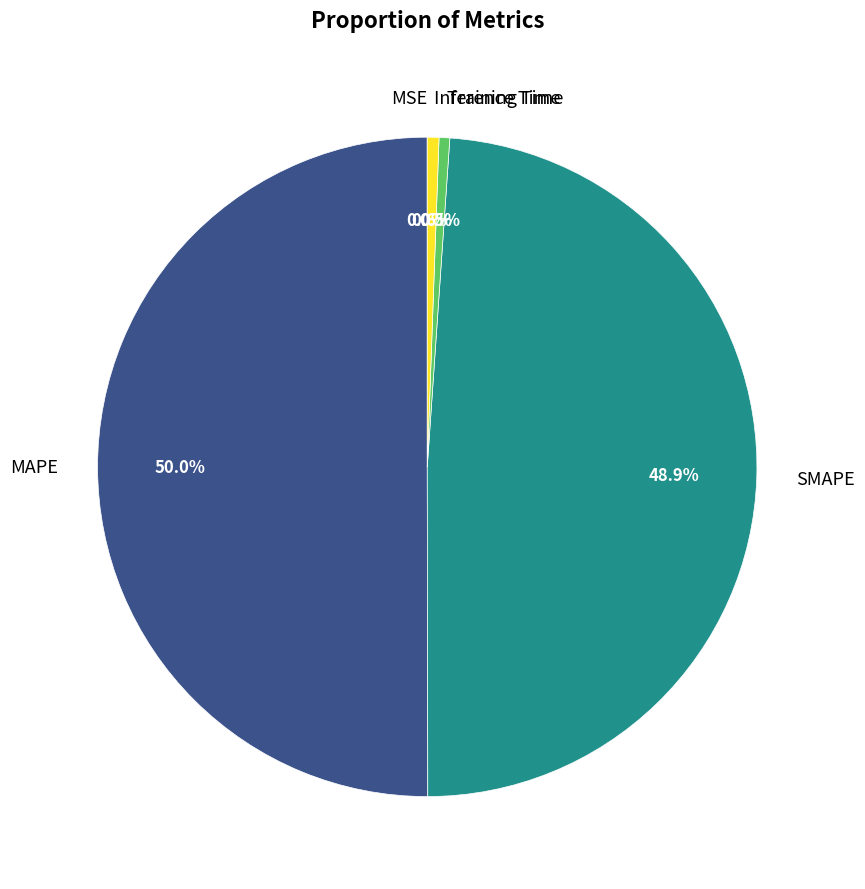

How much of the chart is everything except Inference Time?

99.4%